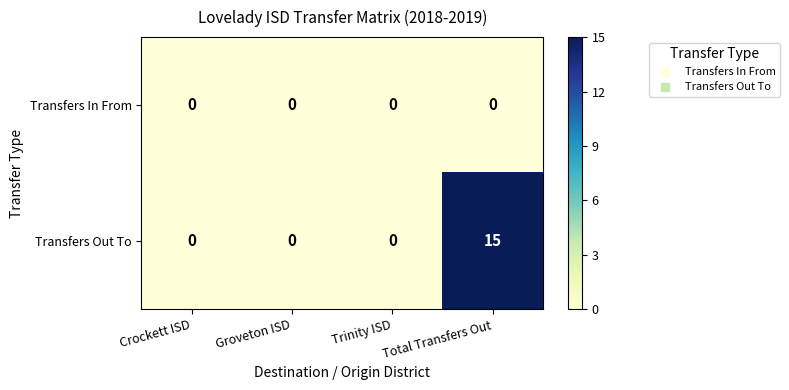

How many categories are shown in the chart?

4